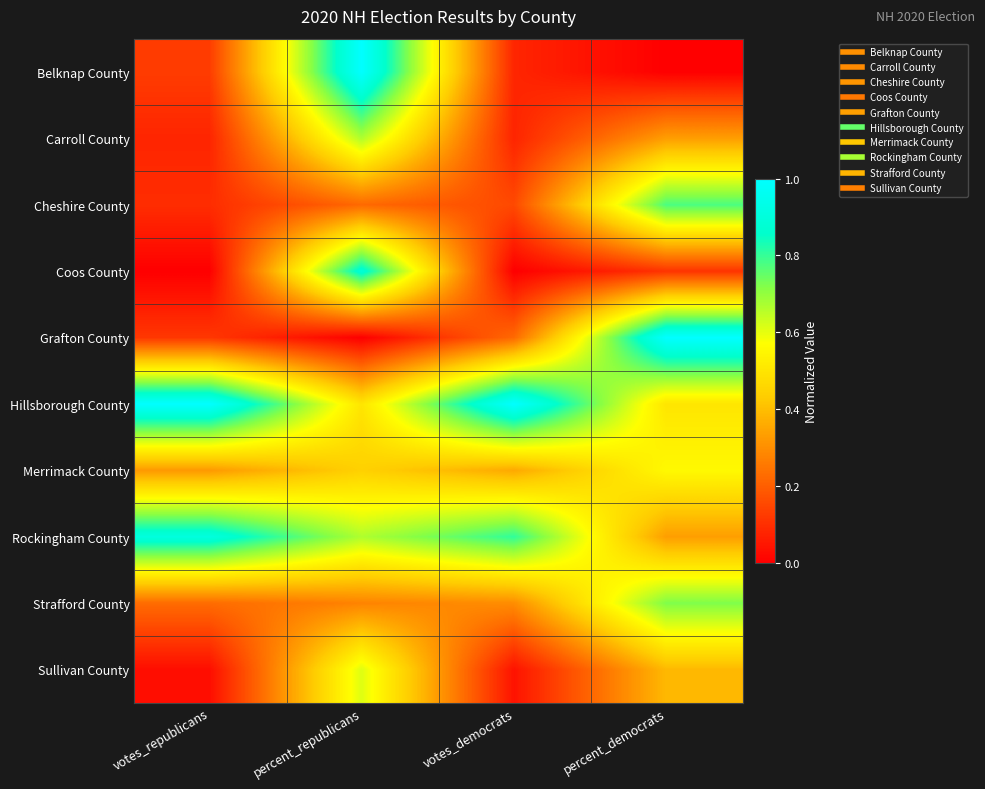

Reading left to right, list all the values displayed in this chart.

Belknap County: votes_republicans=0.1	percent_republicans=1.0	votes_democrats=0.1	percent_democrats=0.0
Carroll County: votes_republicans=0.1	percent_republicans=0.7	votes_democrats=0.1	percent_democrats=0.3
Cheshire County: votes_republicans=0.1	percent_republicans=0.2	votes_democrats=0.2	percent_democrats=0.8
Coos County: votes_republicans=0.0	percent_republicans=0.9	votes_democrats=0.0	percent_democrats=0.1
Grafton County: votes_republicans=0.1	percent_republicans=0.0	votes_democrats=0.2	percent_democrats=1.0
Hillsborough County: votes_republicans=1.0	percent_republicans=0.5	votes_democrats=1.0	percent_democrats=0.5
Merrimack County: votes_republicans=0.3	percent_republicans=0.4	votes_democrats=0.4	percent_democrats=0.6
Rockingham County: votes_republicans=0.9	percent_republicans=0.7	votes_democrats=0.8	percent_democrats=0.3
Strafford County: votes_republicans=0.2	percent_republicans=0.3	votes_democrats=0.3	percent_democrats=0.7
Sullivan County: votes_republicans=0.0	percent_republicans=0.6	votes_democrats=0.0	percent_democrats=0.4